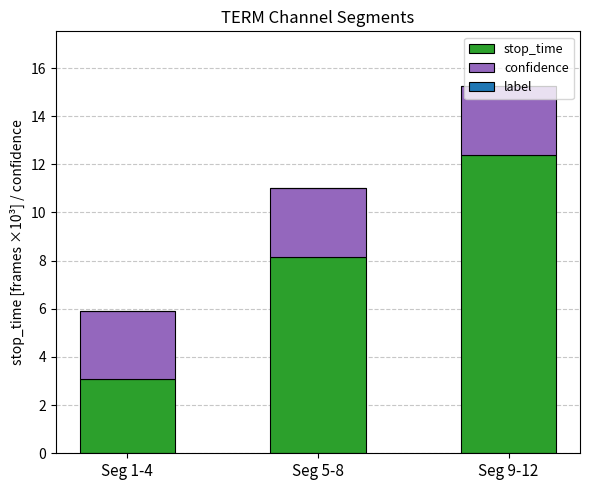

True or false: stop_time has a value of 12.4 at Seg 9-12.

True